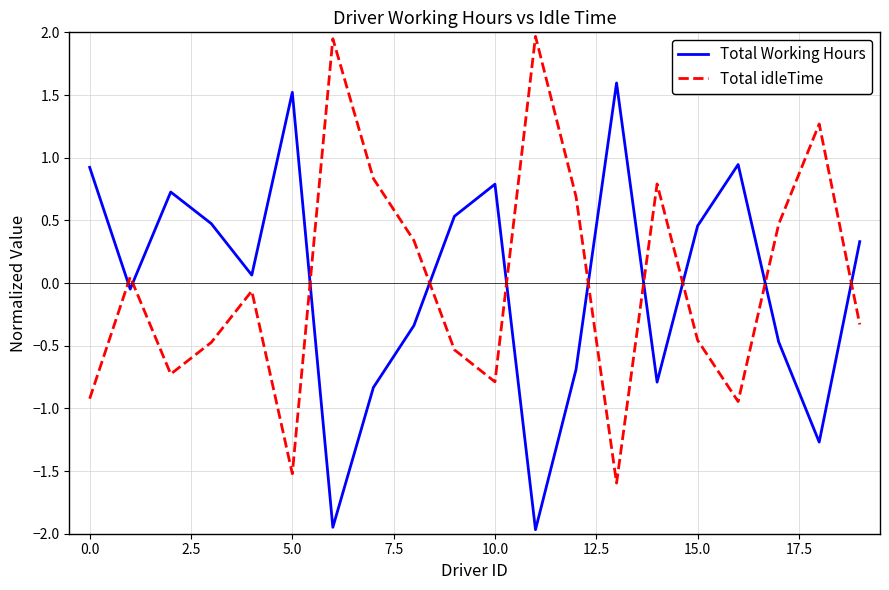

How many values in Total idleTime are below zero?

11